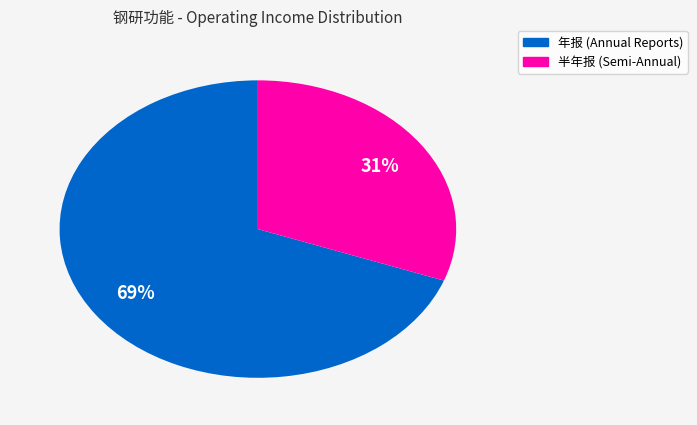

Is the sum of 年报 (Annual Reports) and 半年报 (Semi-Annual) greater than half?

Yes